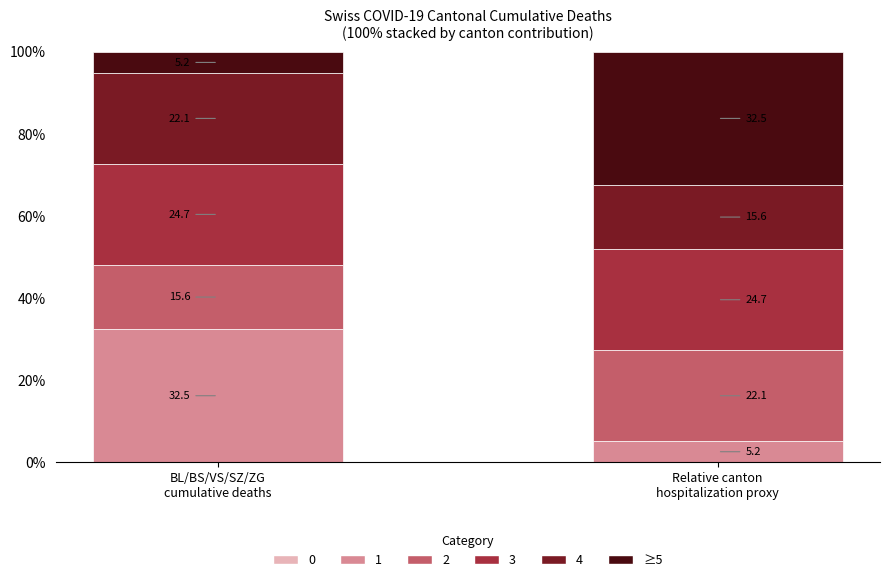

At which category does the chart reach its minimum across all series?

BL/BS/VS/SZ/ZG
cumulative deaths